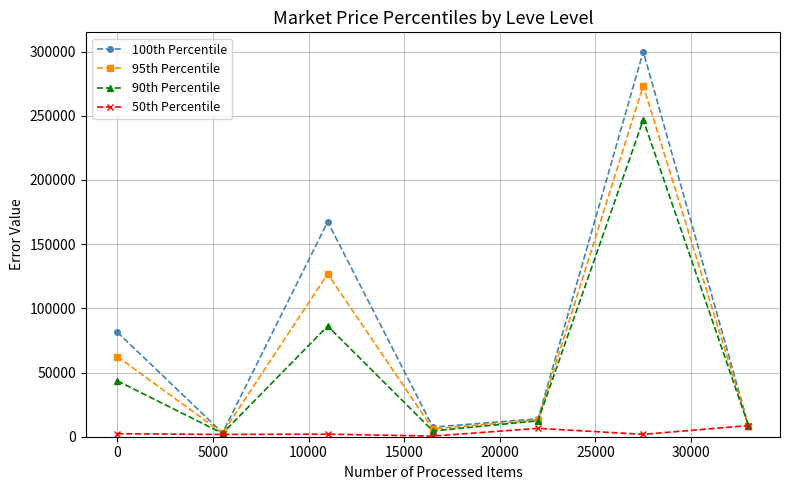

List the series in order of their overall mean, lowest first.

50th Percentile, 90th Percentile, 95th Percentile, 100th Percentile